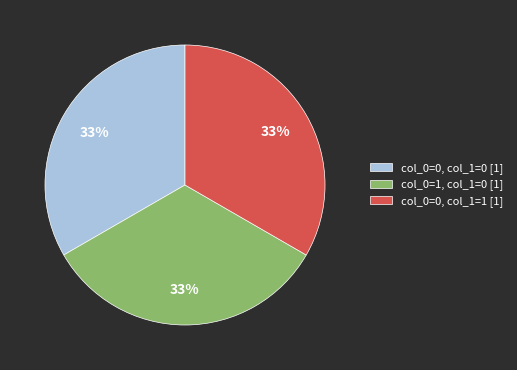

Count the number of slices in the pie.

3